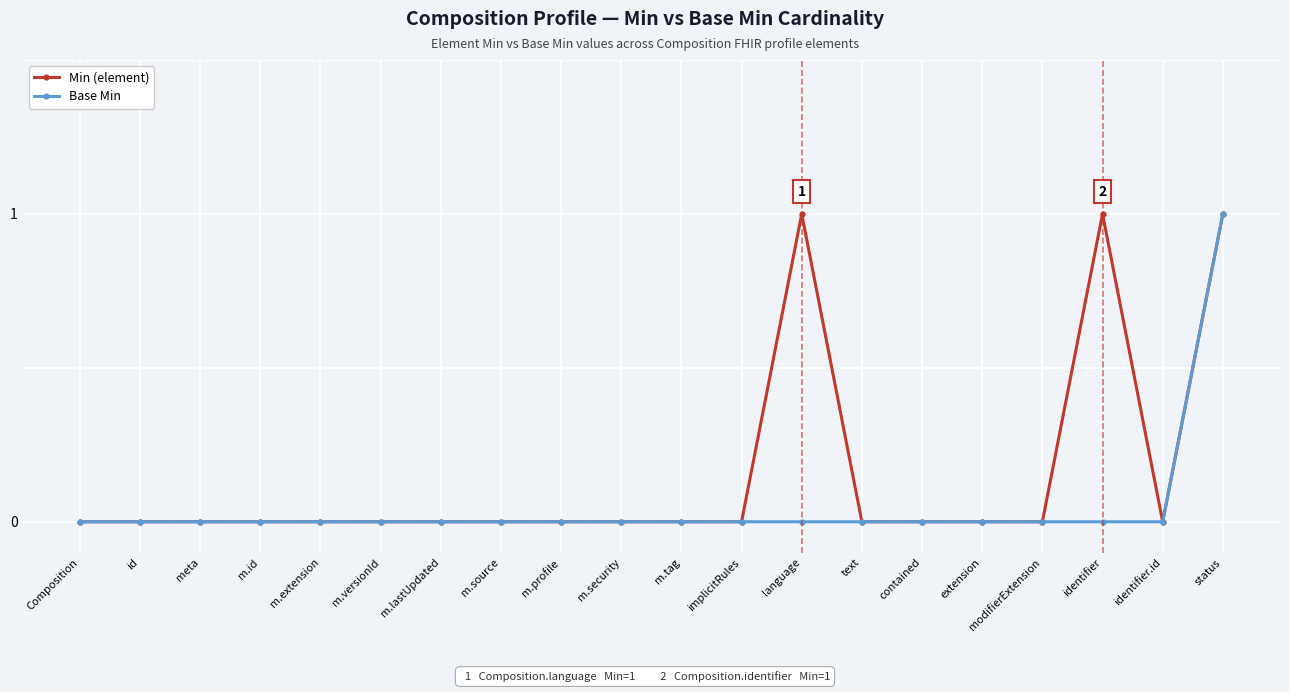

Does the chart have visible grid lines?

Yes